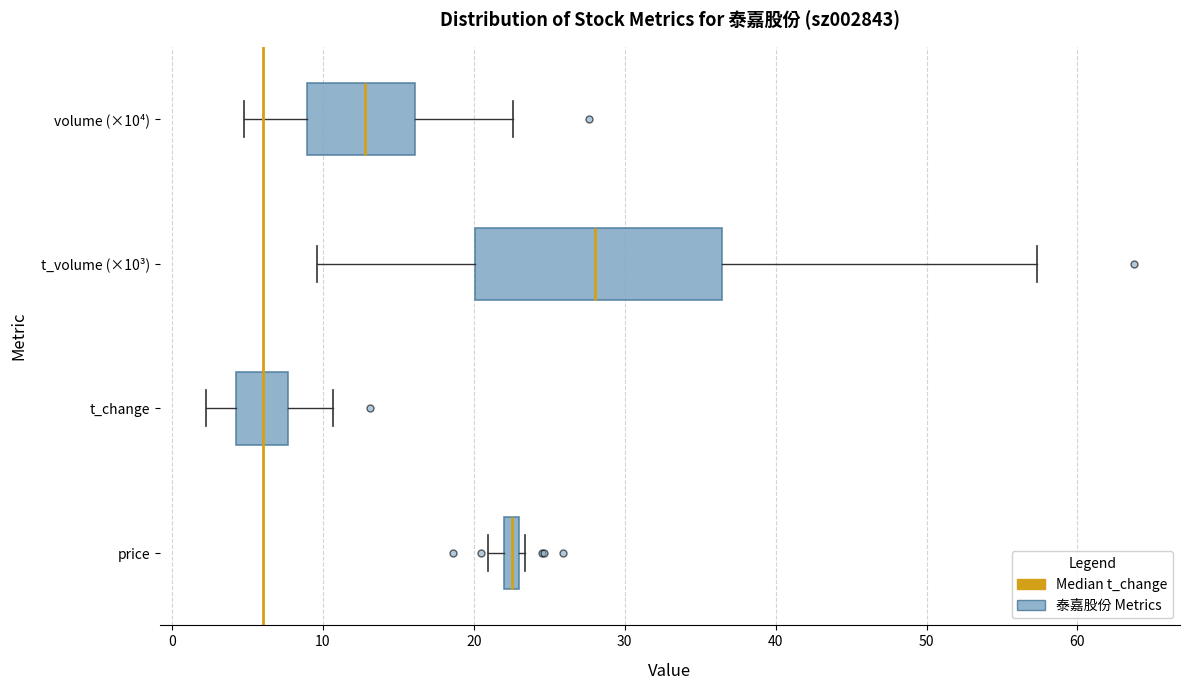

Where is the left edge of the box for price on the x-axis? The values are not printed on the chart, so give them approximately, as read against the axis.

22